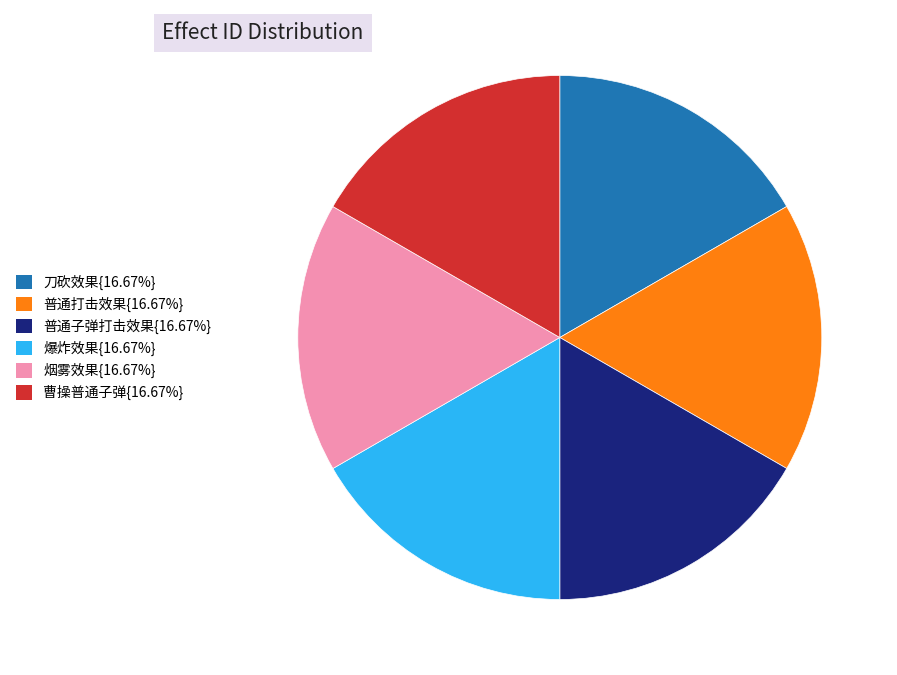

What is the ratio of the value at 刀砍效果{16.67%} to the value at 爆炸效果{16.67%}?

1.0